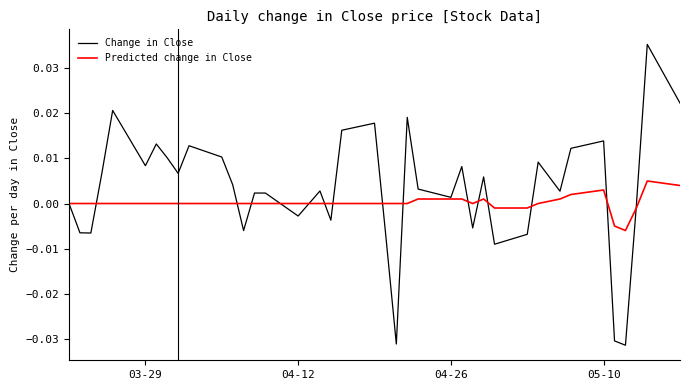

Rank the series by their maximum value, from highest to lowest.

Change in Close, Predicted change in Close